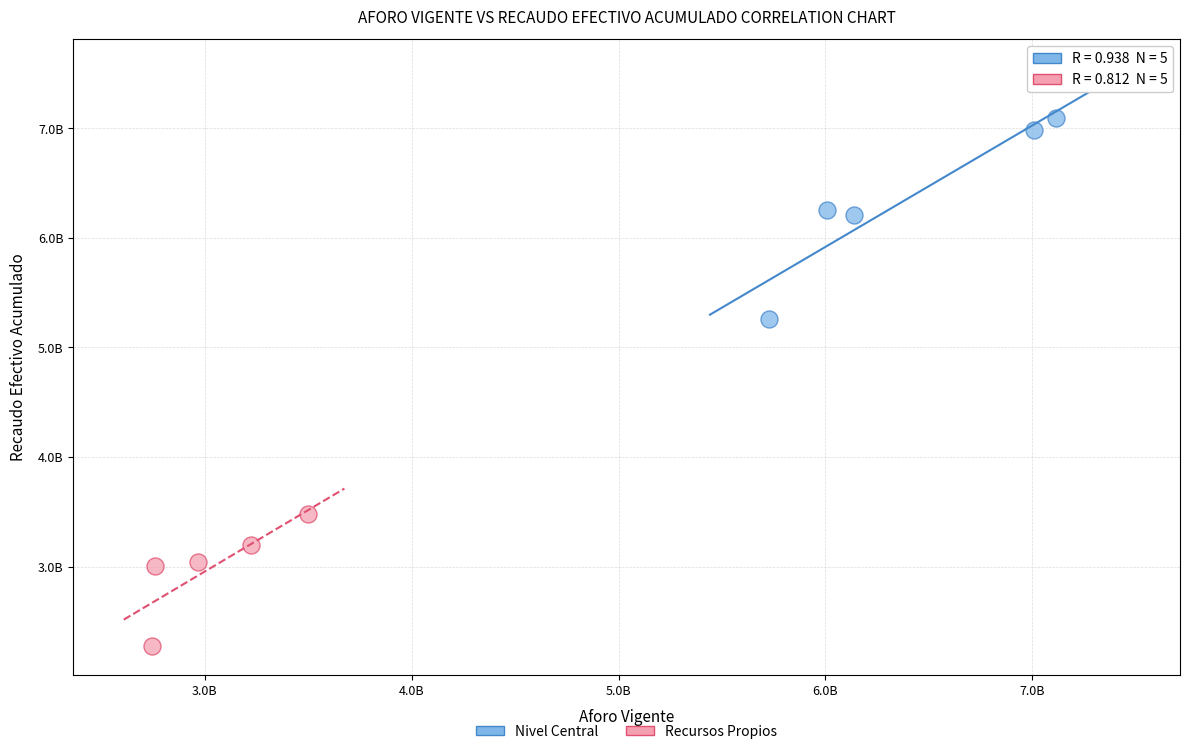

What are all the series names shown in the legend?

Nivel Central, Recursos Propios